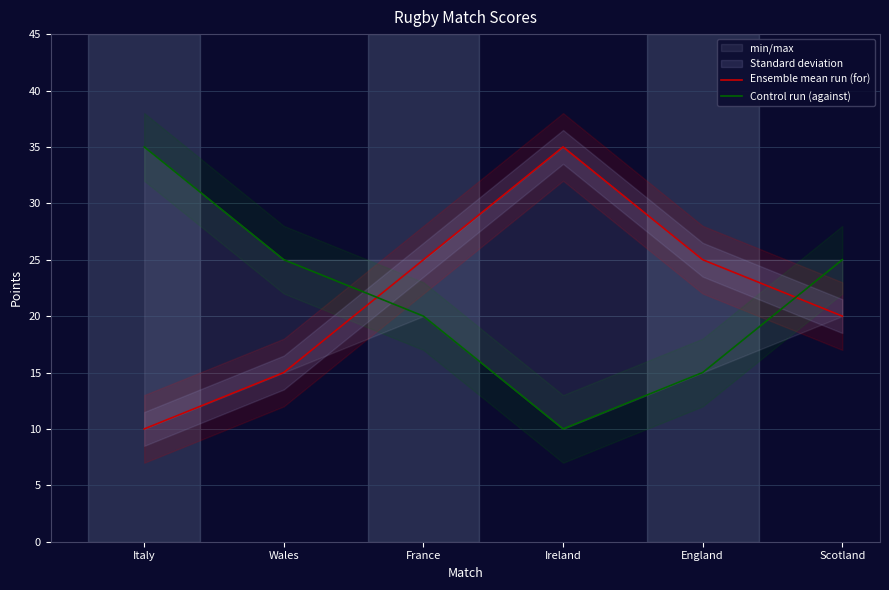

What is the value of the Ensemble mean run (for) point at the 6th from the left?

20